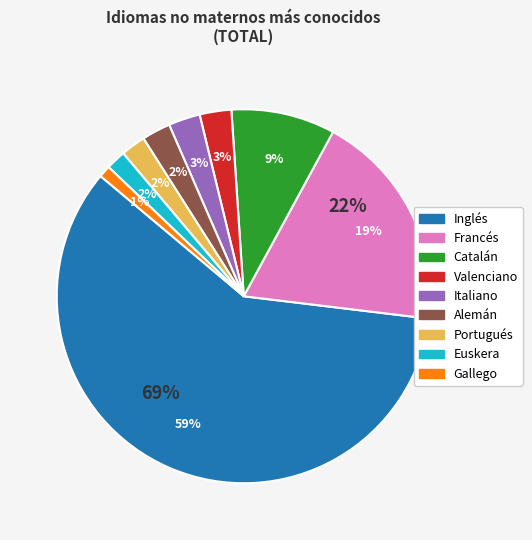

To the nearest percent, what is the difference between the largest and smallest slice percentages?

58%